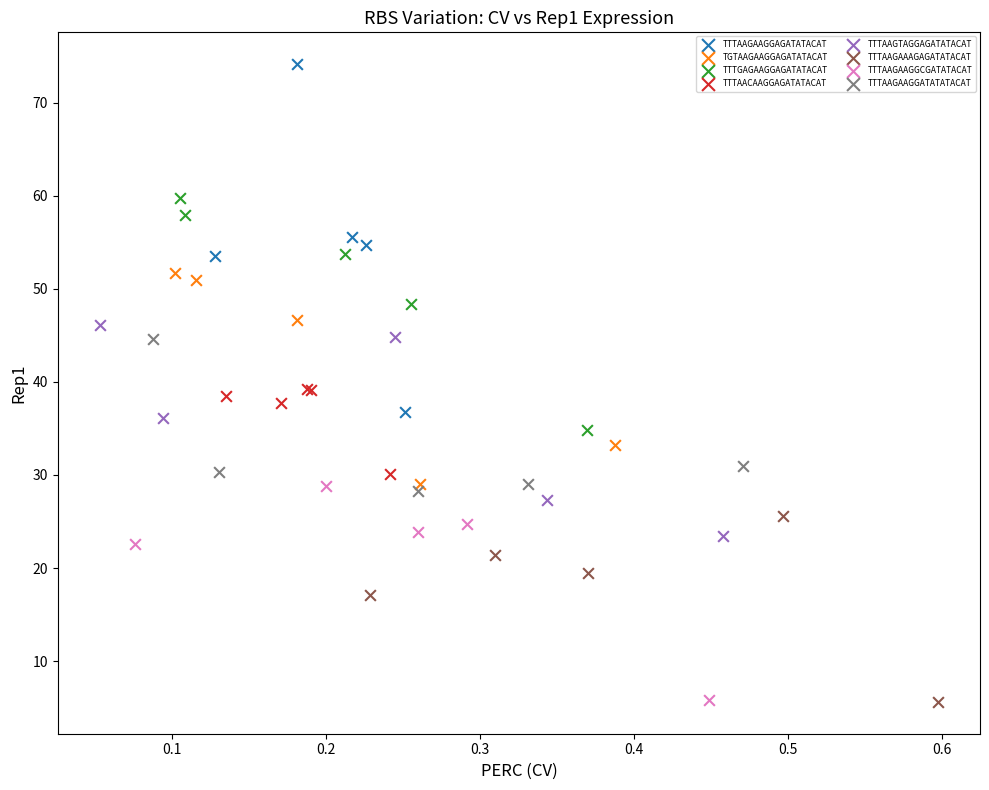

Which series reaches the maximum Y coordinate?

TTTAAGAAGGAGATATACAT